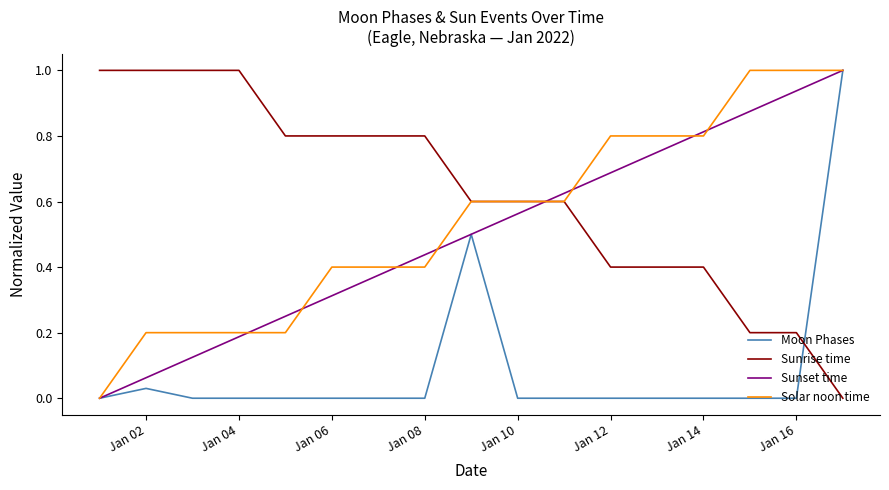

What is the greatest value displayed?

1.0